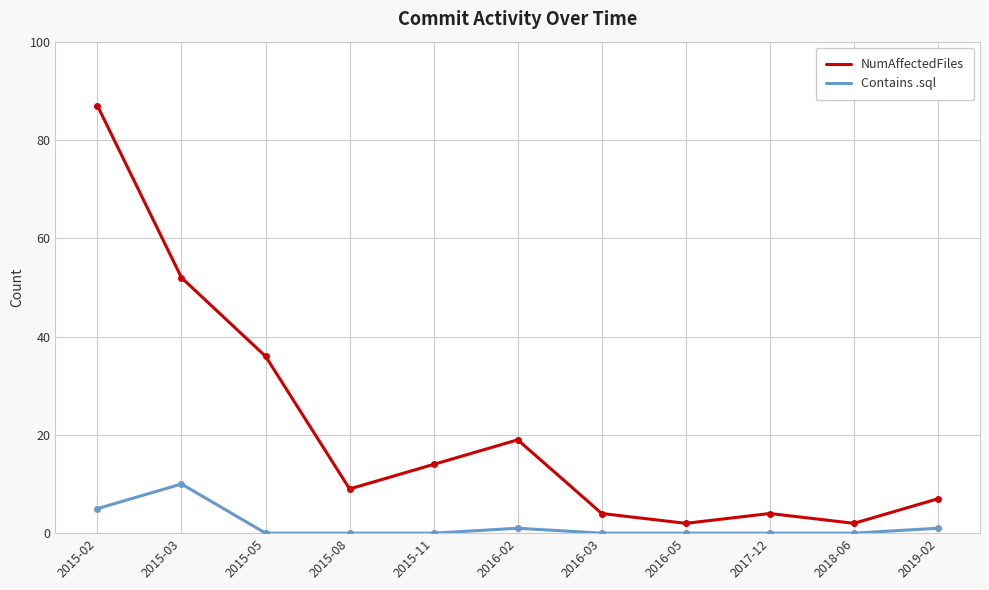

The NumAffectedFiles series shows 20 at 2015-03. True or false?

False